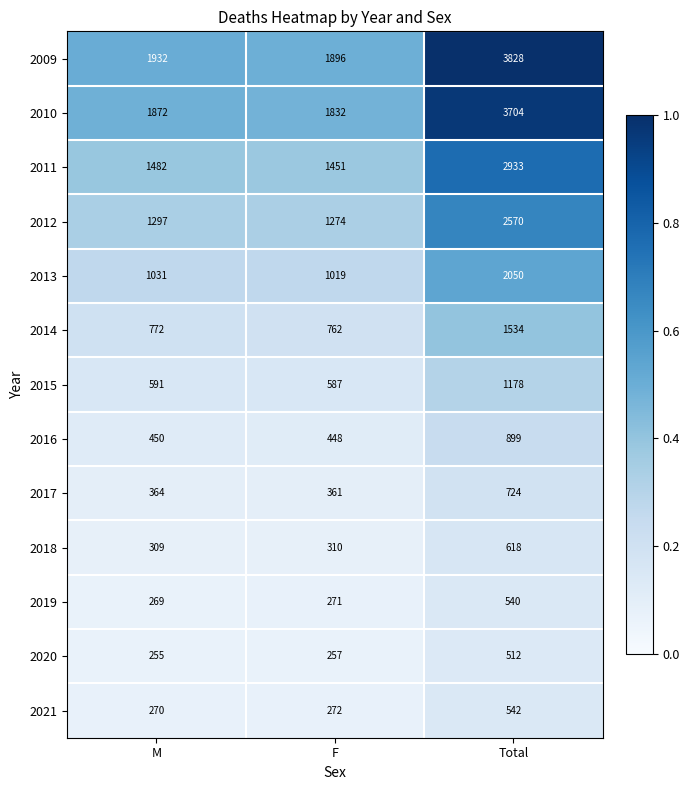

Which series has the largest total across all categories?

2009